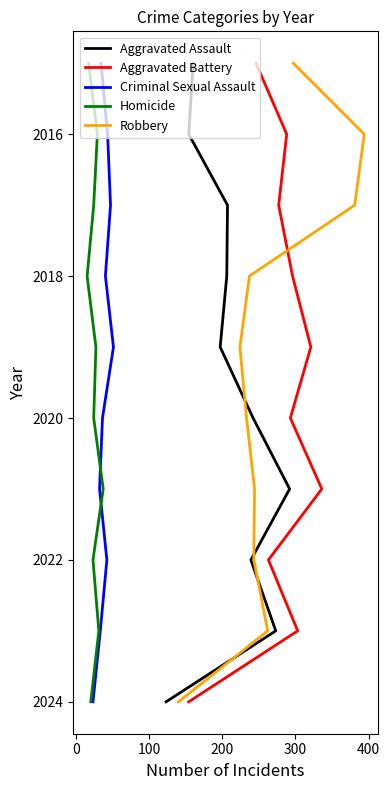

True or false: Robbery and Homicide intersect in this chart.

False